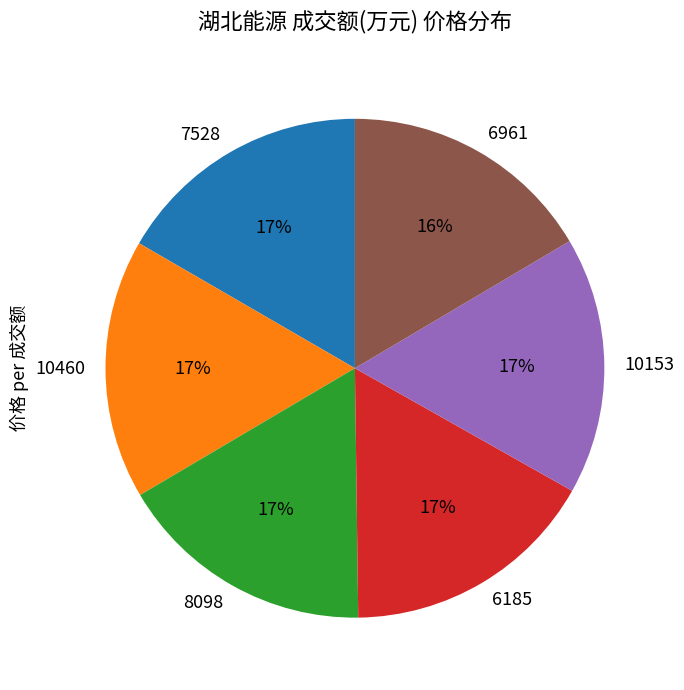

Does any single category account for the majority?

No